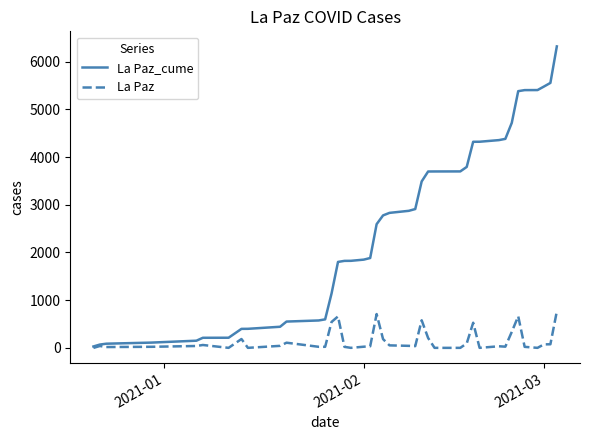

Which series has the largest range (max minus min)?

La Paz_cume